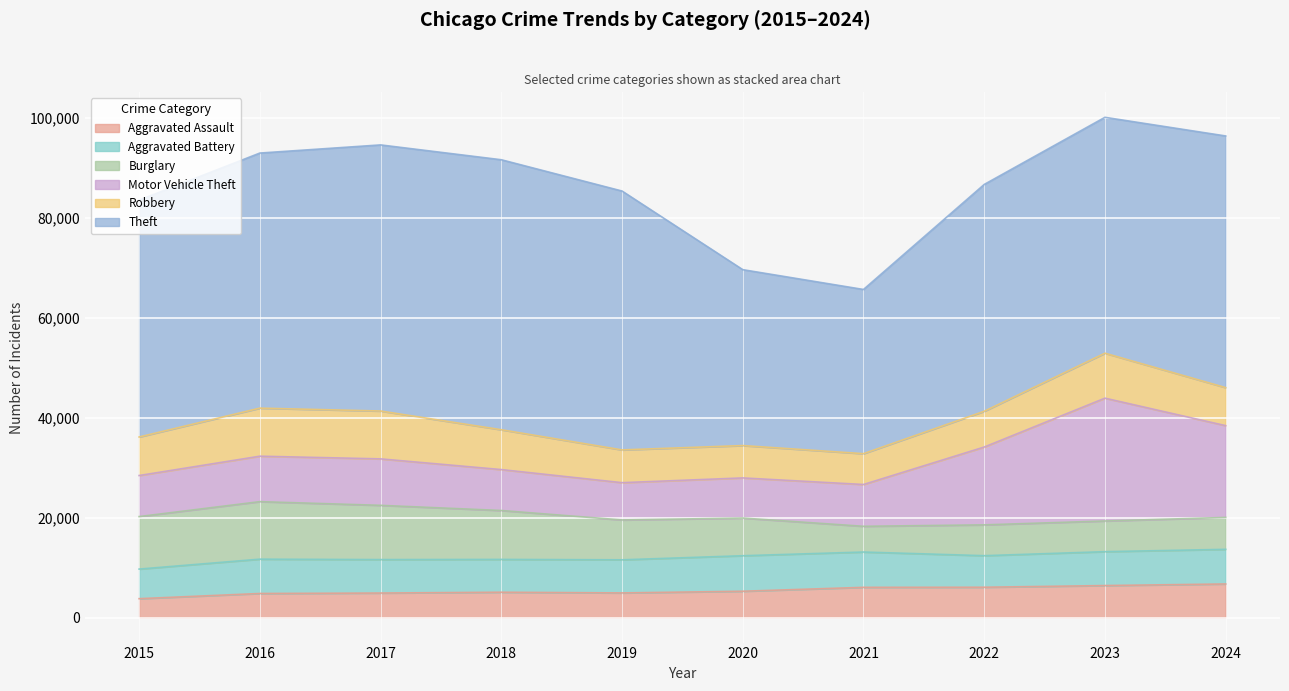

True or false: Theft and Burglary intersect in this chart.

False